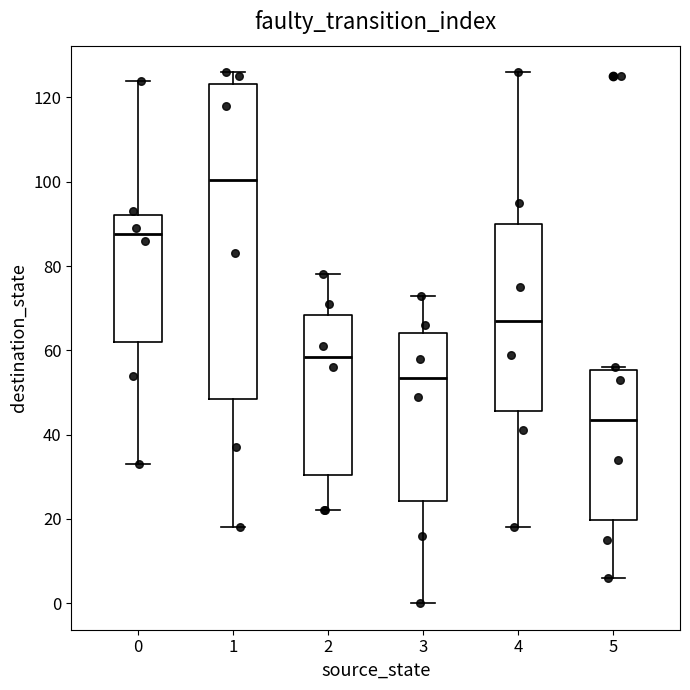

Reading left to right, read every box against the y-axis: the position of its median line, the range the box covers, and the ends of its whiskers. The values are not printed on the chart, so give them approximately, as read against the axis.

0: median 88, box 62 to 92, whiskers 34 to 124
1: median 100, box 48 to 124, whiskers 18 to 126
2: median 58, box 30 to 68, whiskers 22 to 78
3: median 54, box 24 to 64, whiskers 0 to 74
4: median 68, box 46 to 90, whiskers 18 to 126
5: median 44, box 20 to 56, whiskers 6 to 56 (just above the box's upper edge)